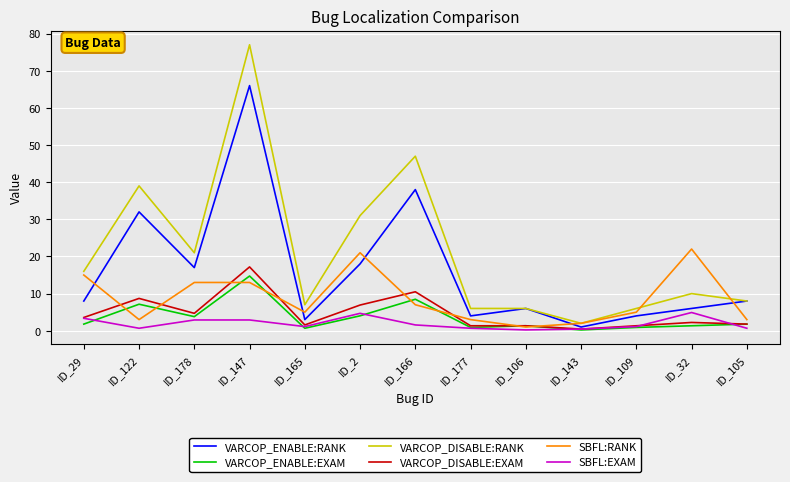

At which category does VARCOP_ENABLE:RANK reach its first local peak?

ID_122